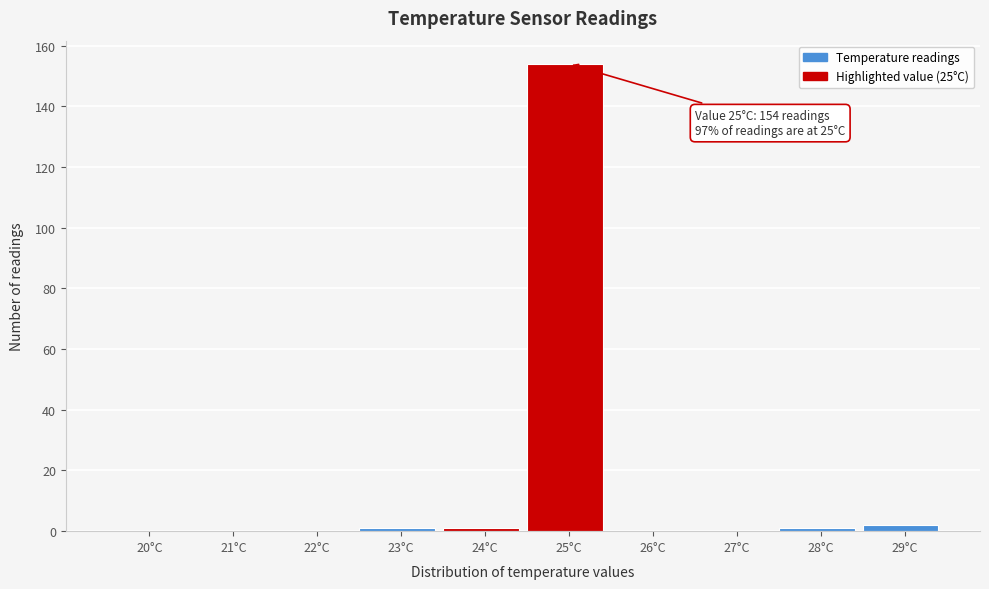

Reading right to left, transcribe all the data shown in this chart.

29°C=2	28°C=1	27°C=0	26°C=0	25°C=154	24°C=1	23°C=1	22°C=0	21°C=0	20°C=0